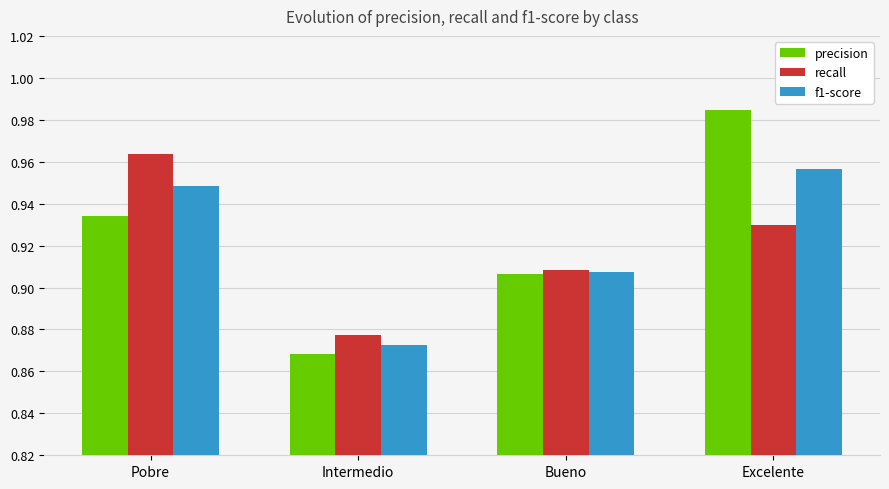

Count the f1-score values in the range 0 to 1.

4